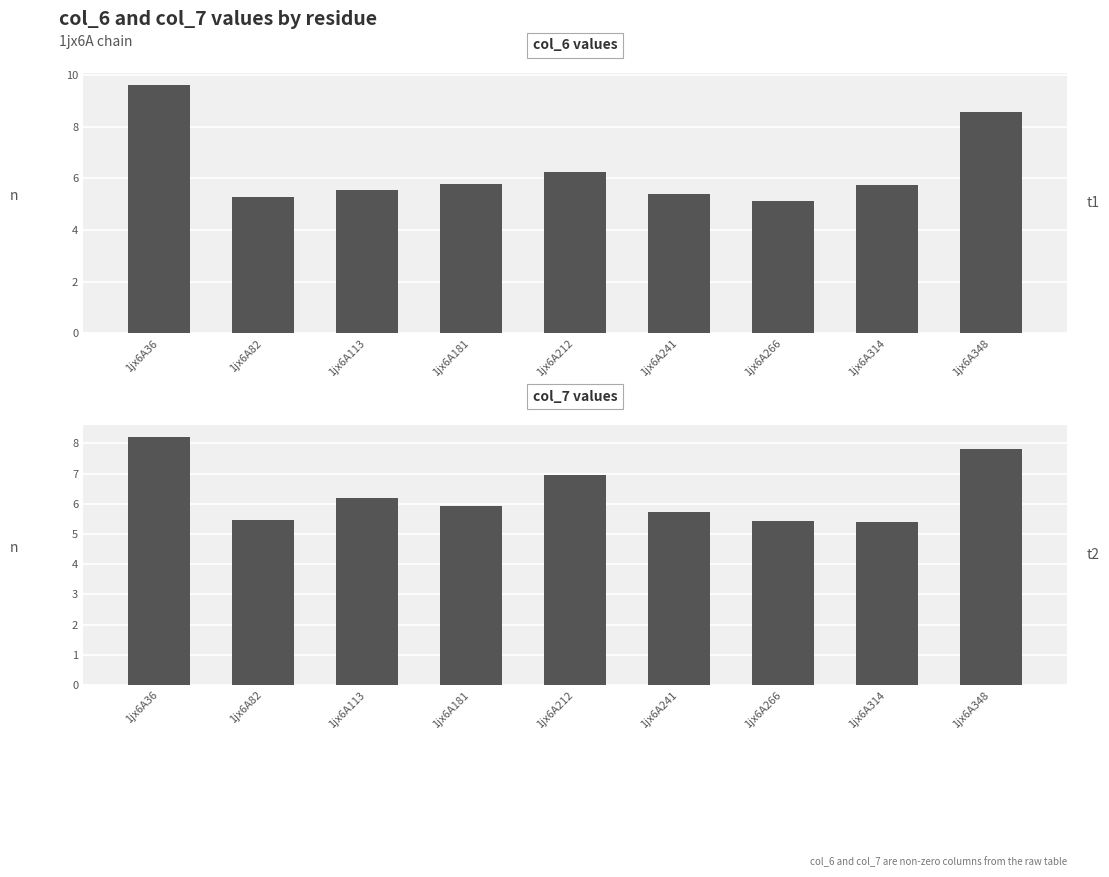

What is the sum of the col_6 values at 1jx6A212 and 1jx6A113?

11.8